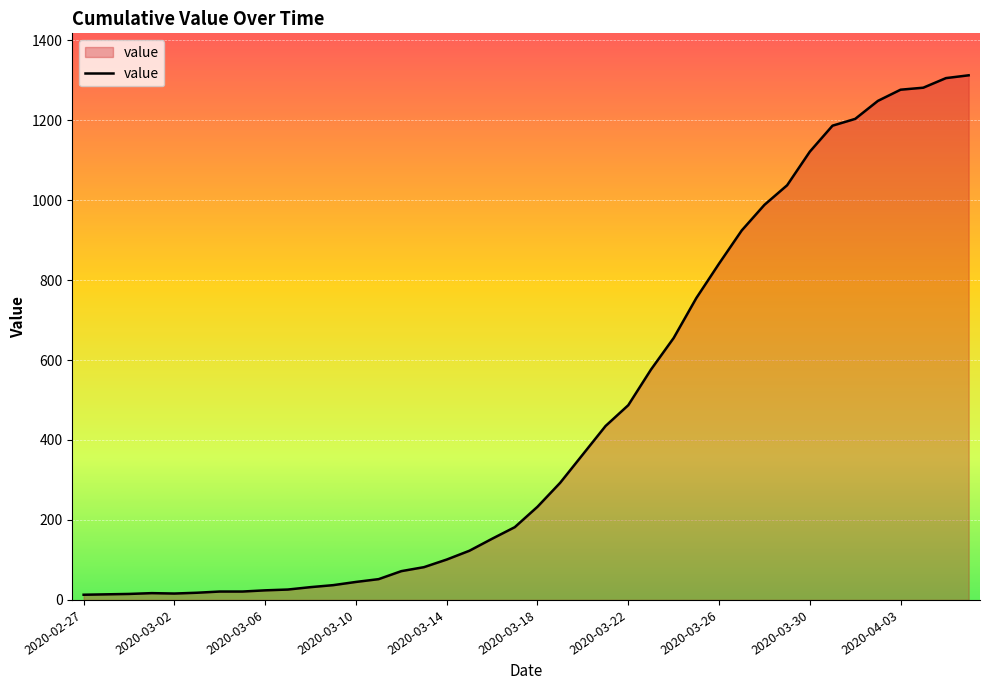

What is the label of the 14th point from the left?

2020-03-11